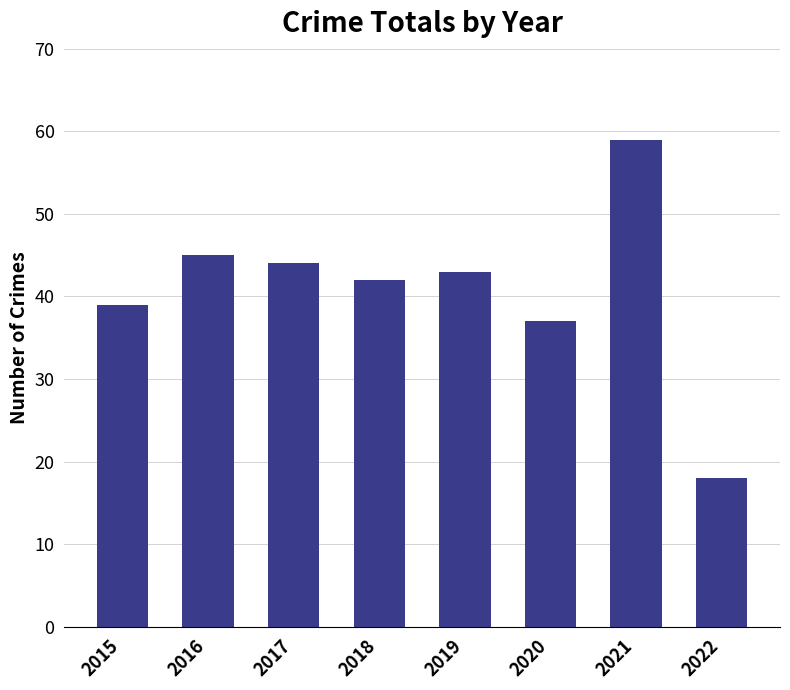

Which label corresponds to the largest value in the chart?

2021